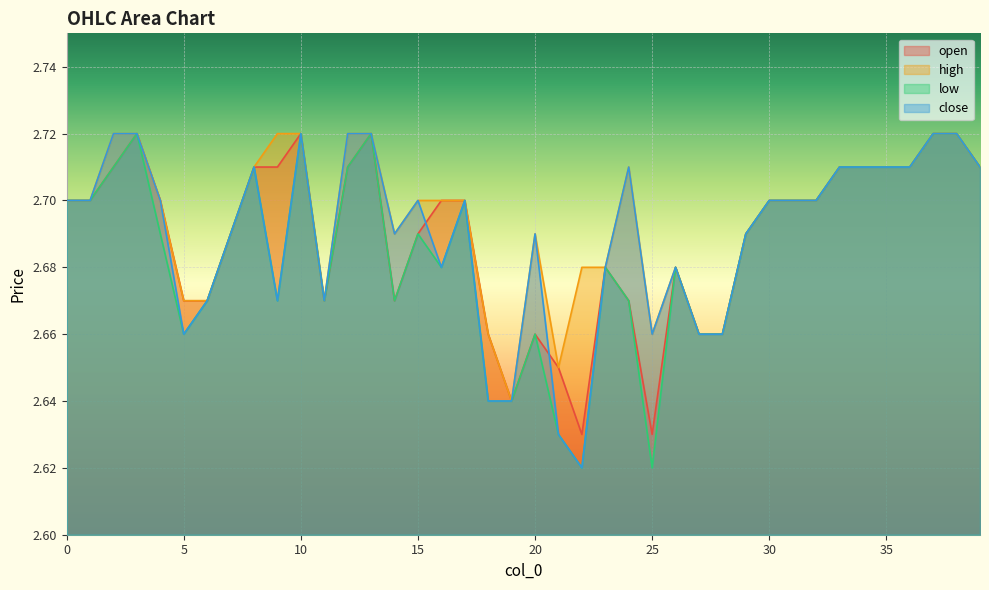

Does the chart display data point markers on the line(s)?

No